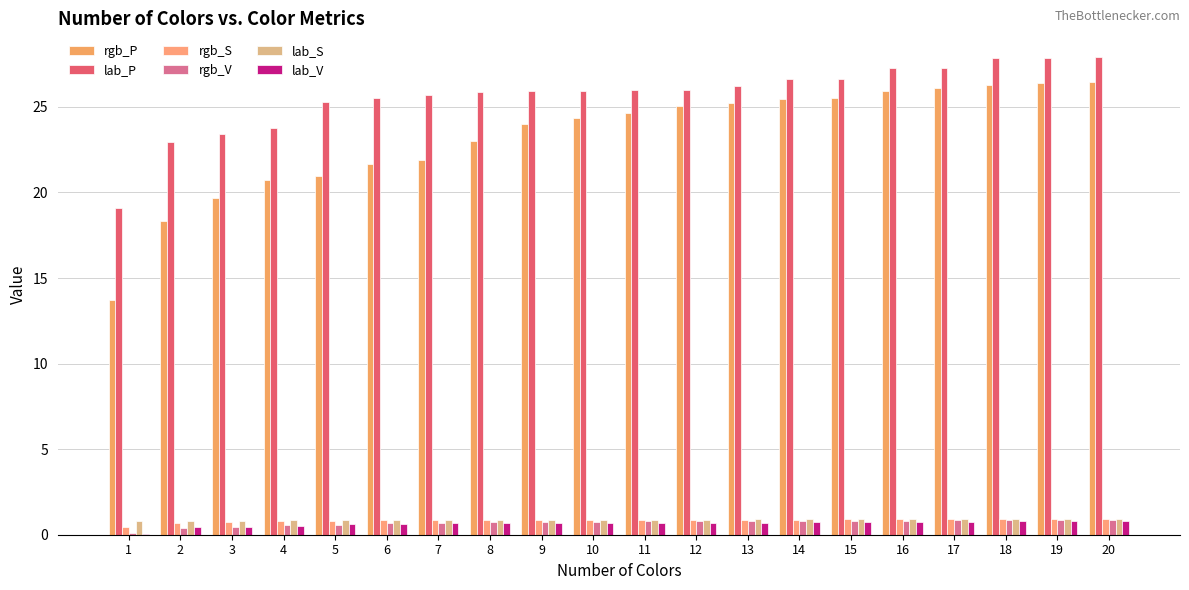

Are the bars horizontal?

No